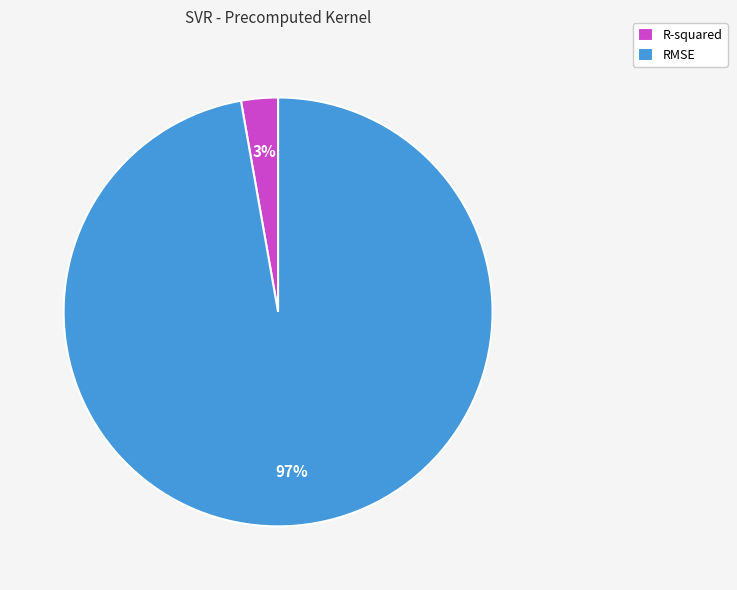

Does RMSE represent more than half of the total?

Yes